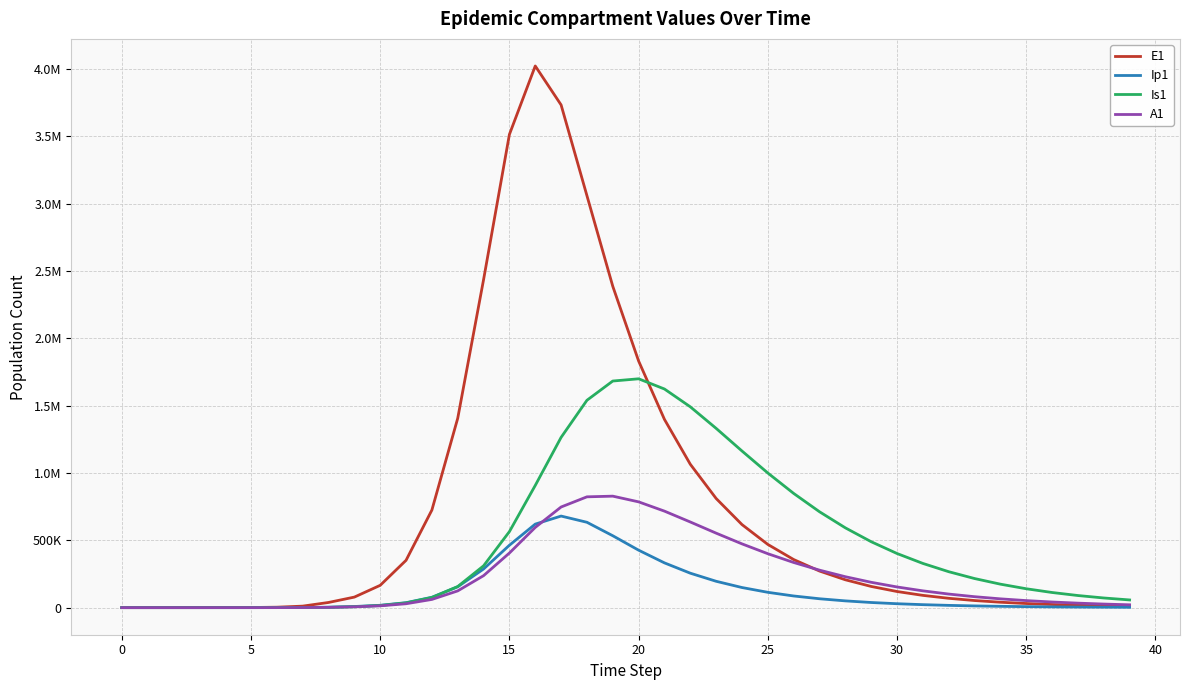

True or false: Is1 and Ip1 cross at least once.

True